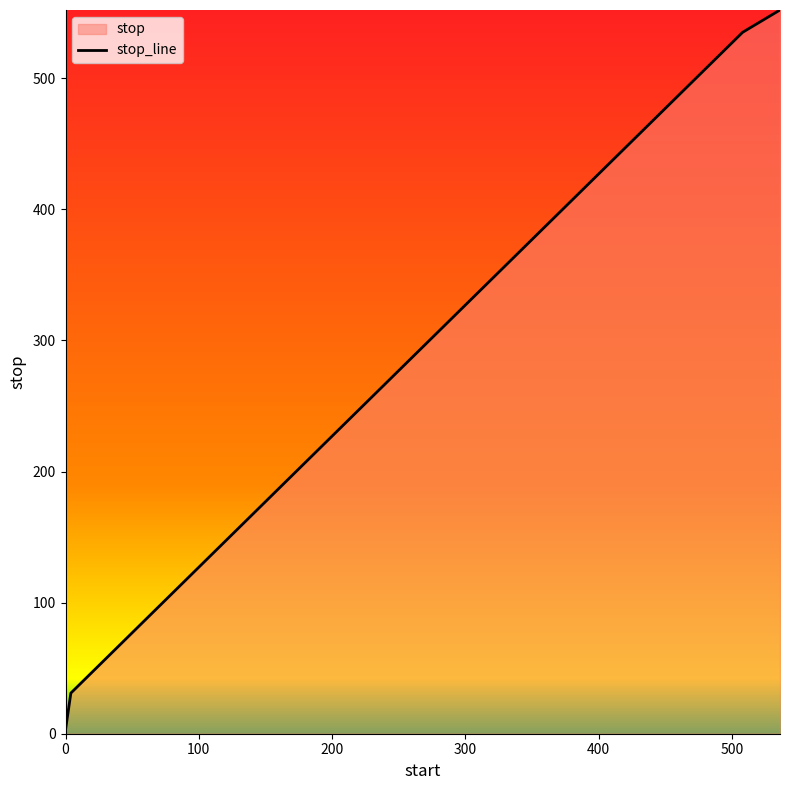

What is the maximum value shown in the chart?

552